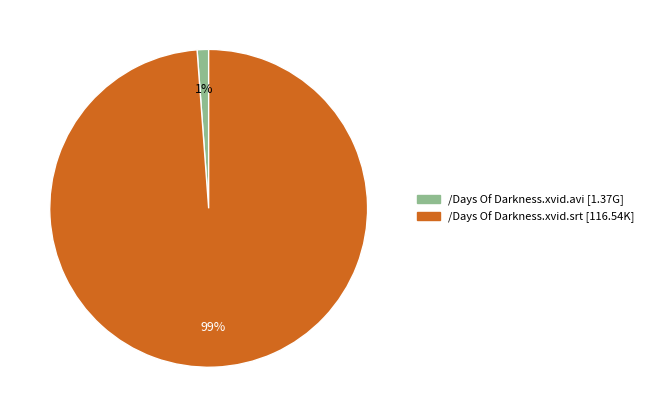

How many slices are in this pie chart?

2